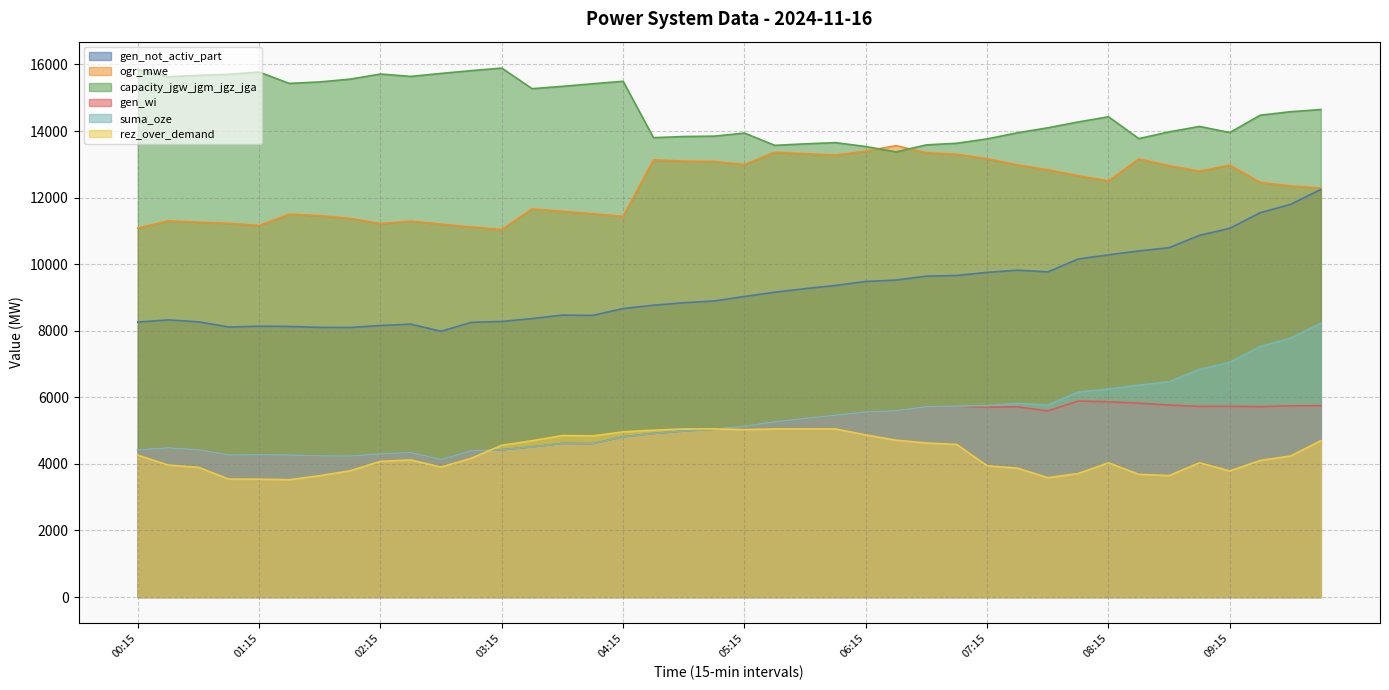

What is the label of the 1st point from the right?

10:00